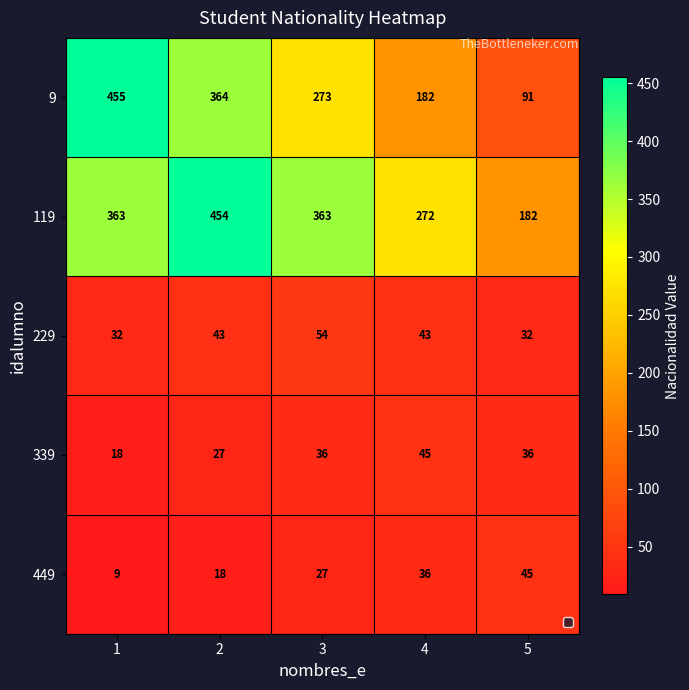

At which label is 9 closest to 273?

3